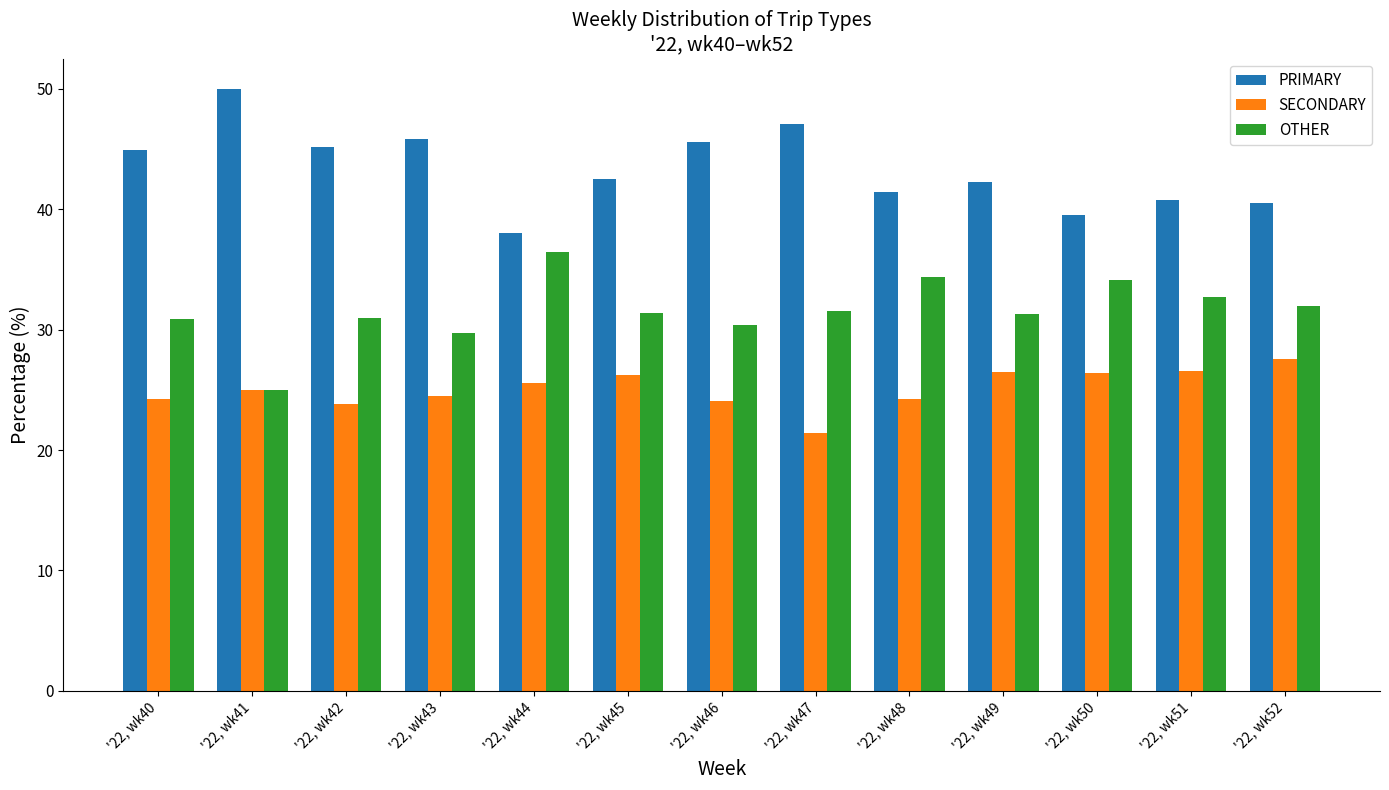

How many values in the PRIMARY series exceed 42?

8